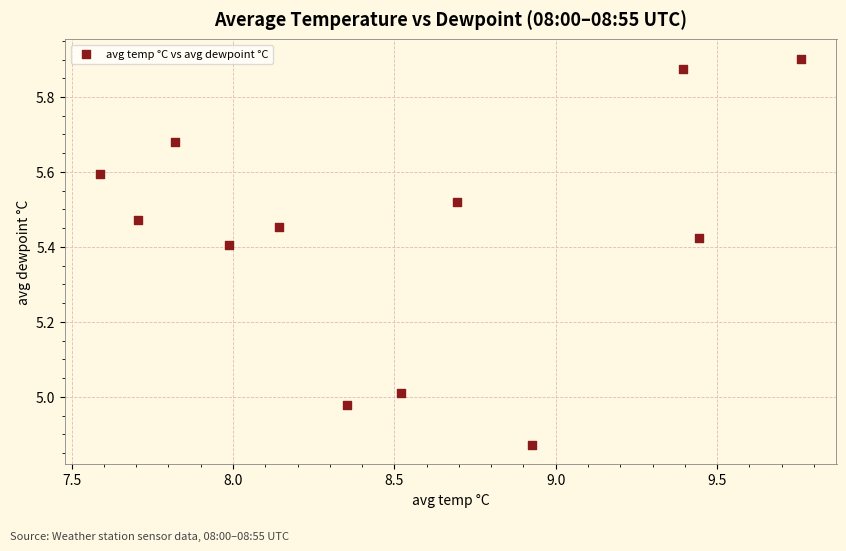

What is the range of Y values (max minus min)?

1.0